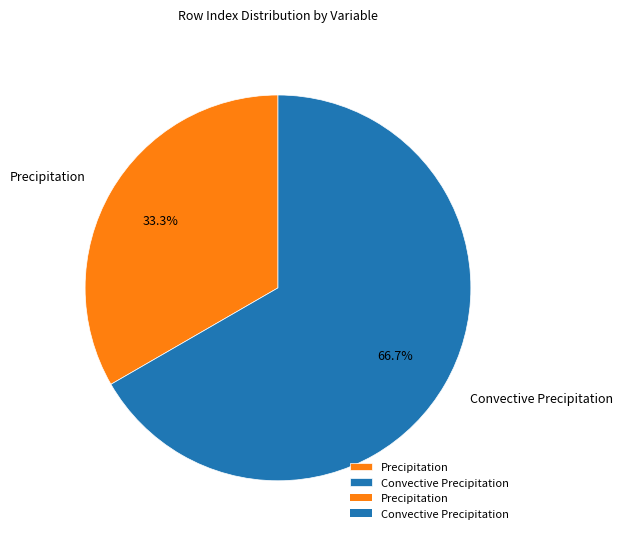

Which slice is the smallest?

Precipitation